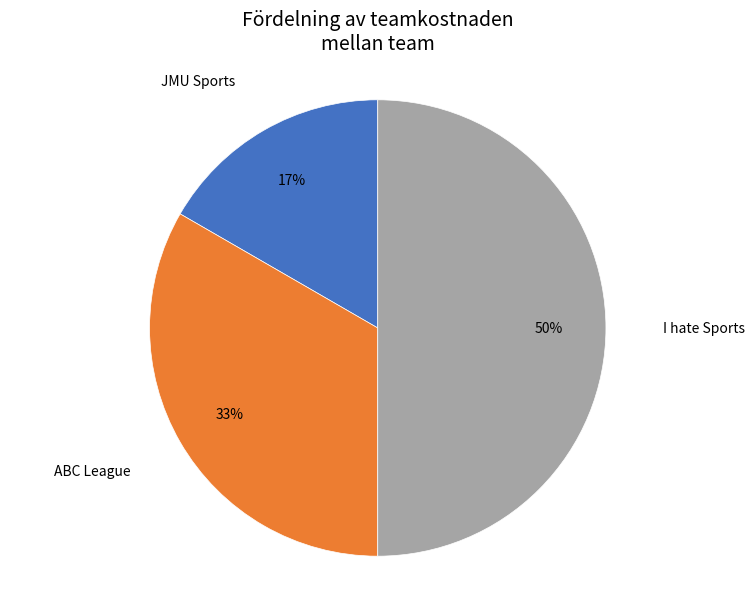

To the nearest percent, what is the average slice percentage?

33%